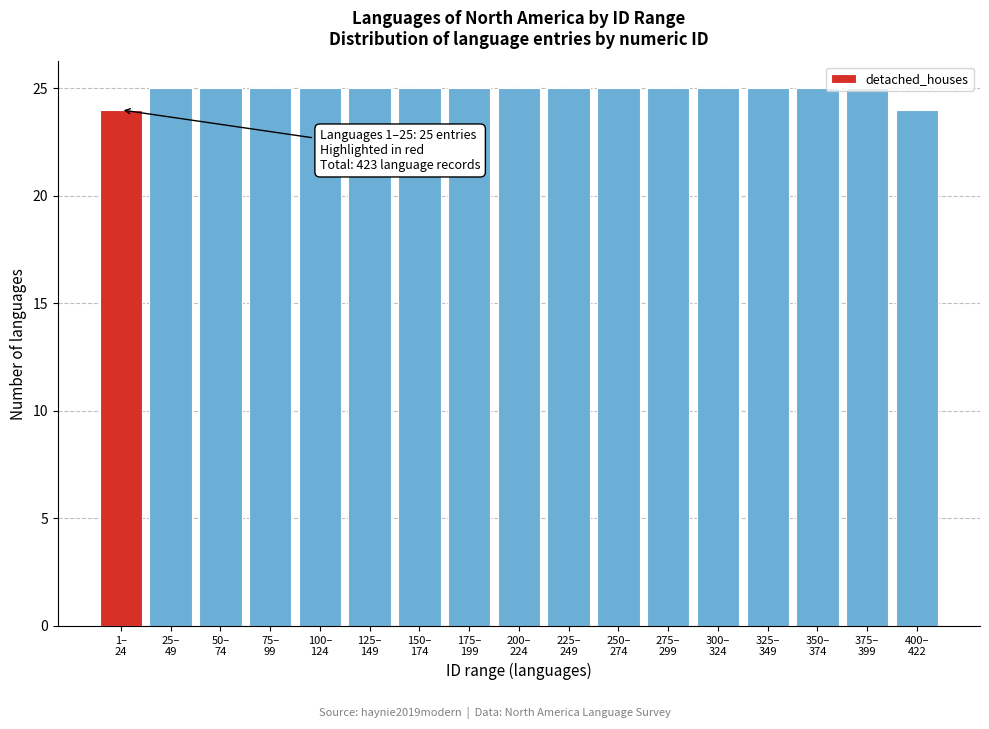

What is the value of the 13th bar from the left?

25